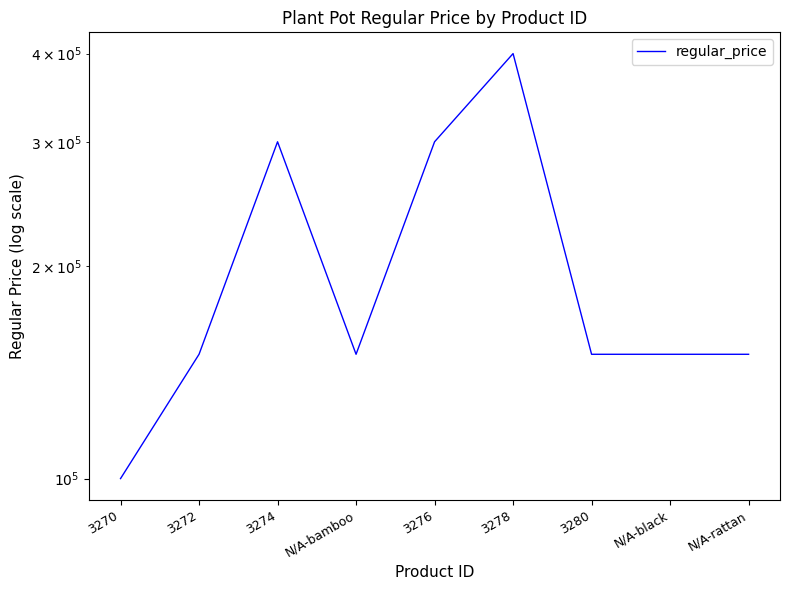

How many series are shown in this chart?

1